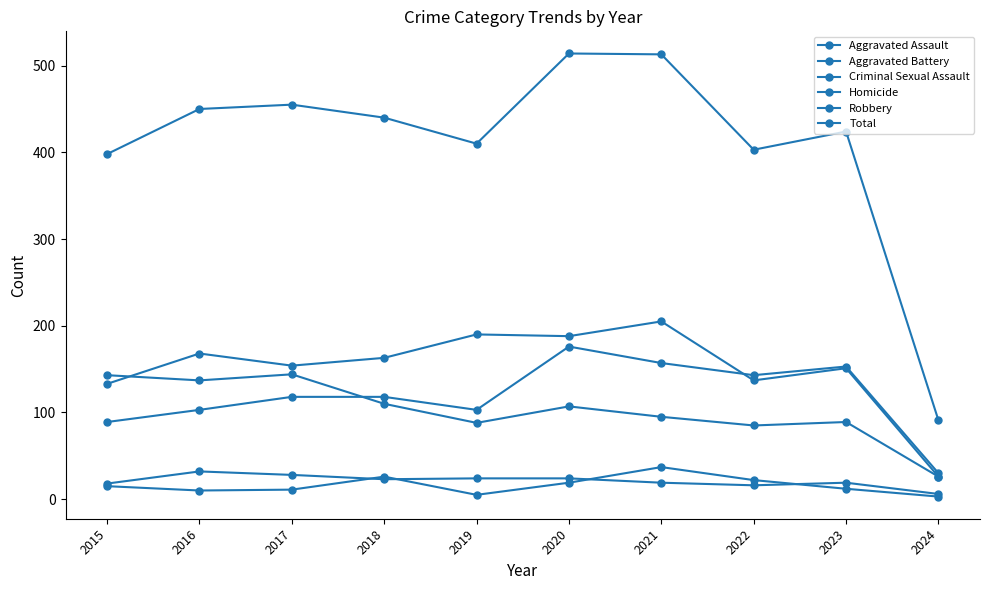

How many lines are shown in the chart?

6